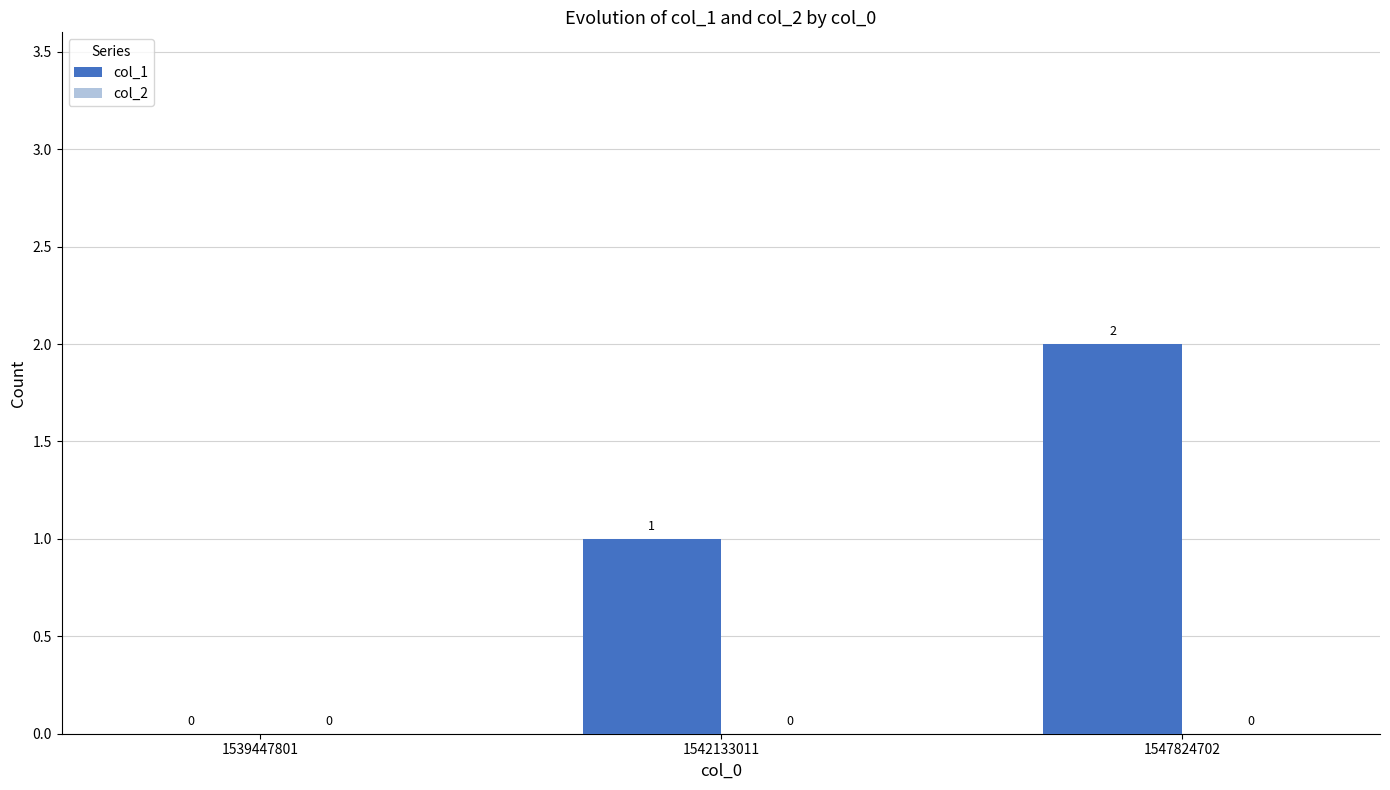

What is the sum of all values?

3